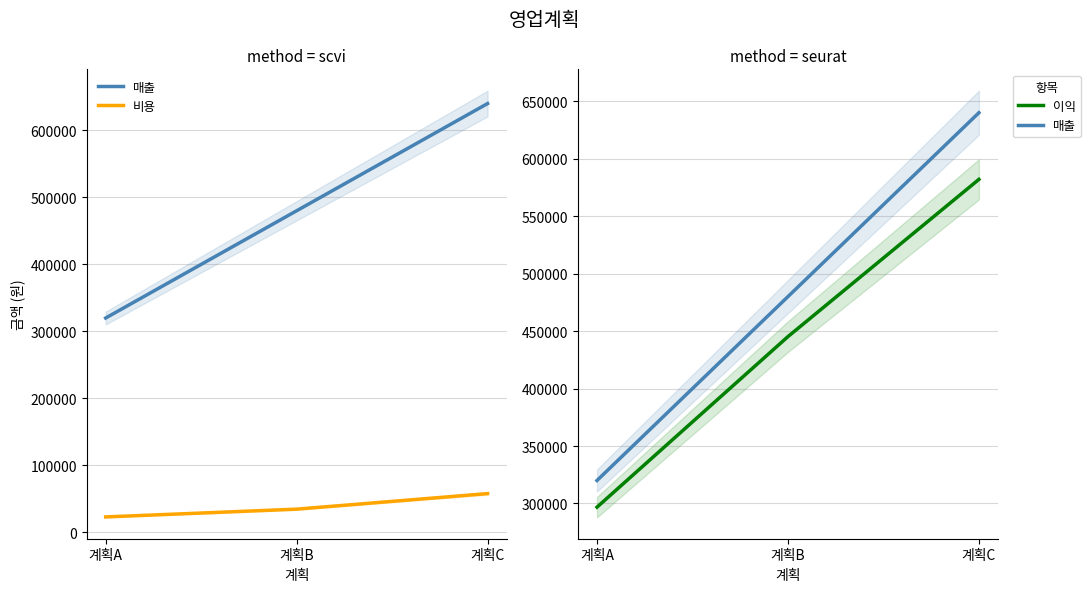

What is the total value across all series at 계획B?

960000